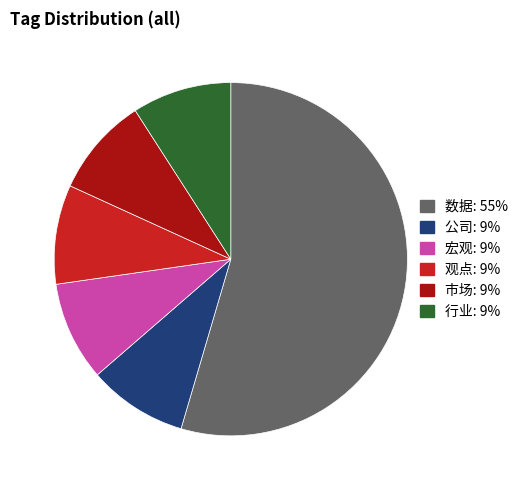

Count the number of slices in the pie.

6